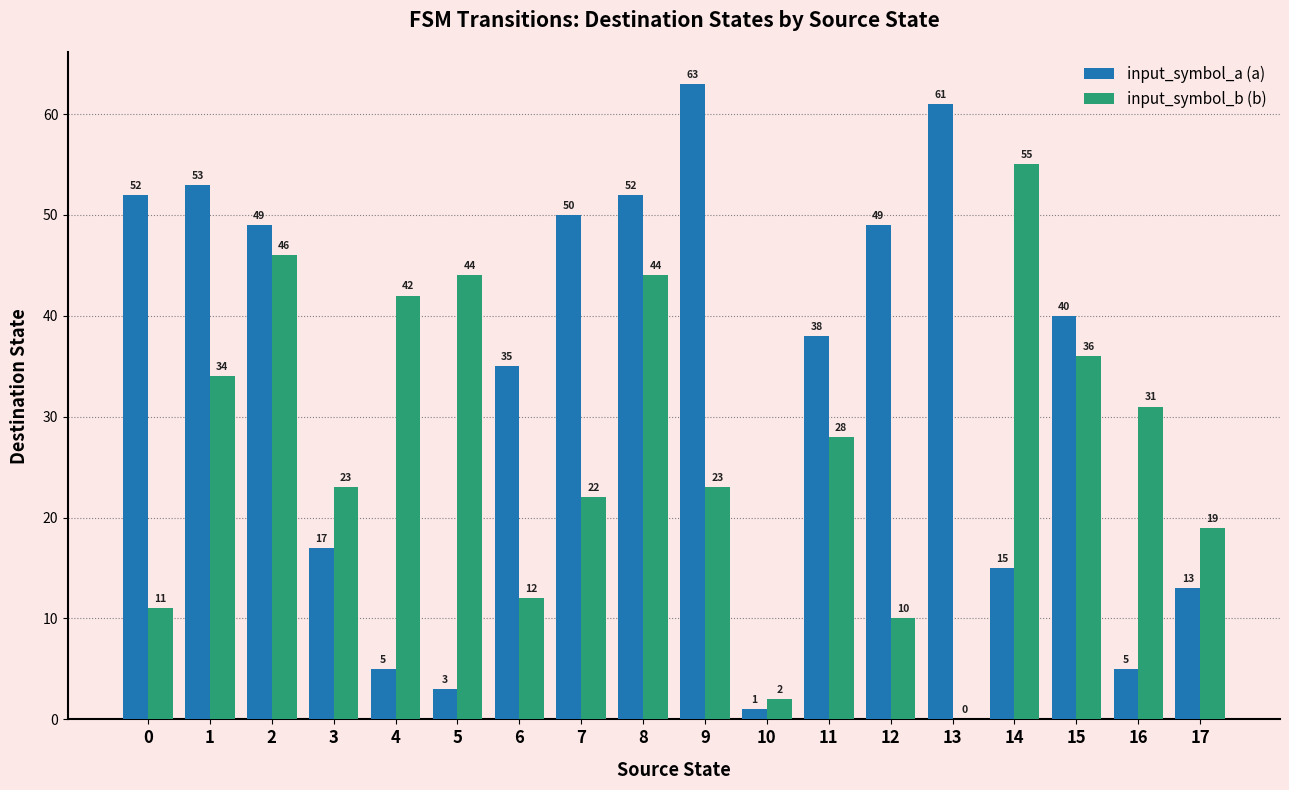

At which label does input_symbol_b (b) first exceed 28?

1